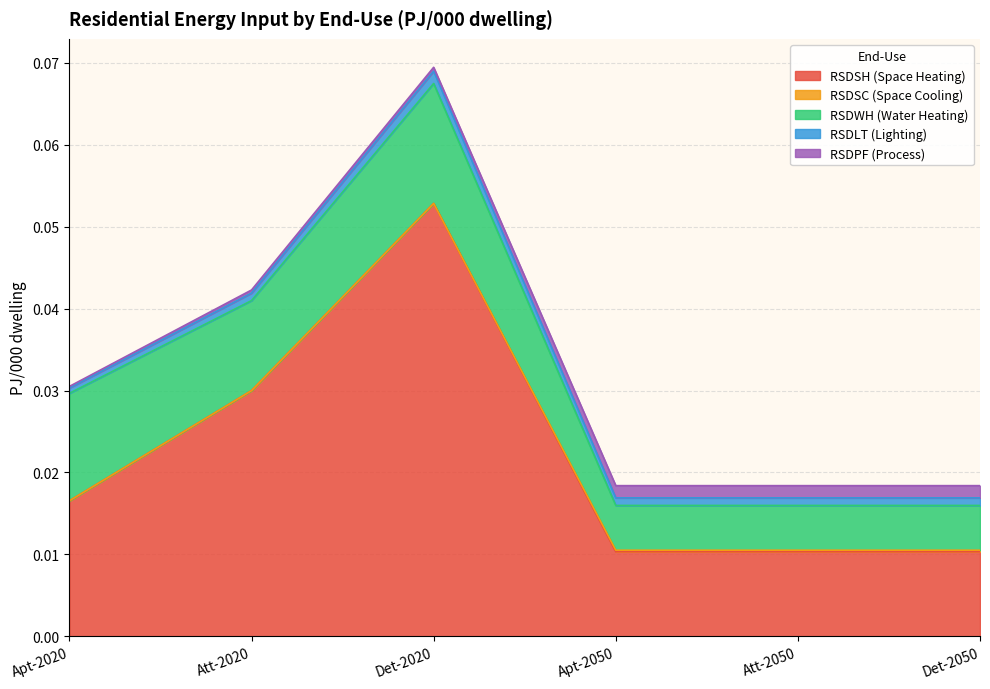

Is it true that RSDWH (Water Heating) equals 0.0 at Att-2050?

True